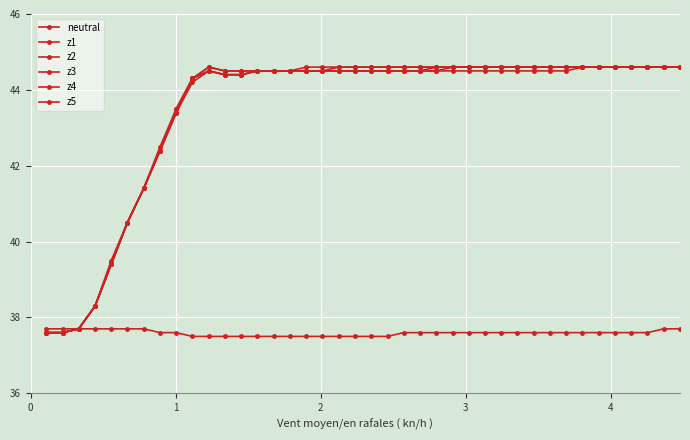

Count the number of categories in the chart.

40